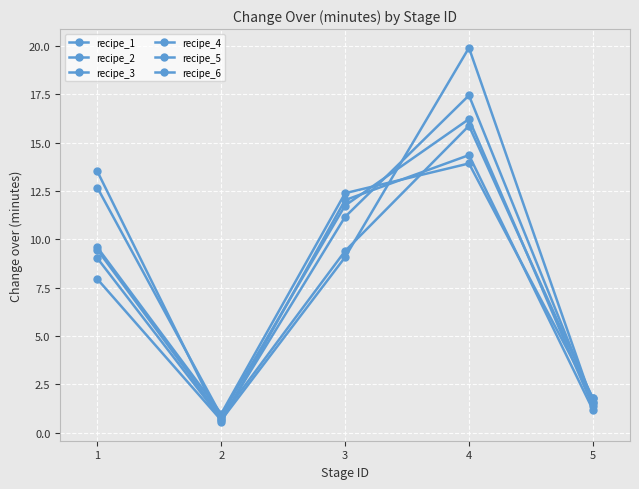

At which category does the chart reach its minimum across all series?

2